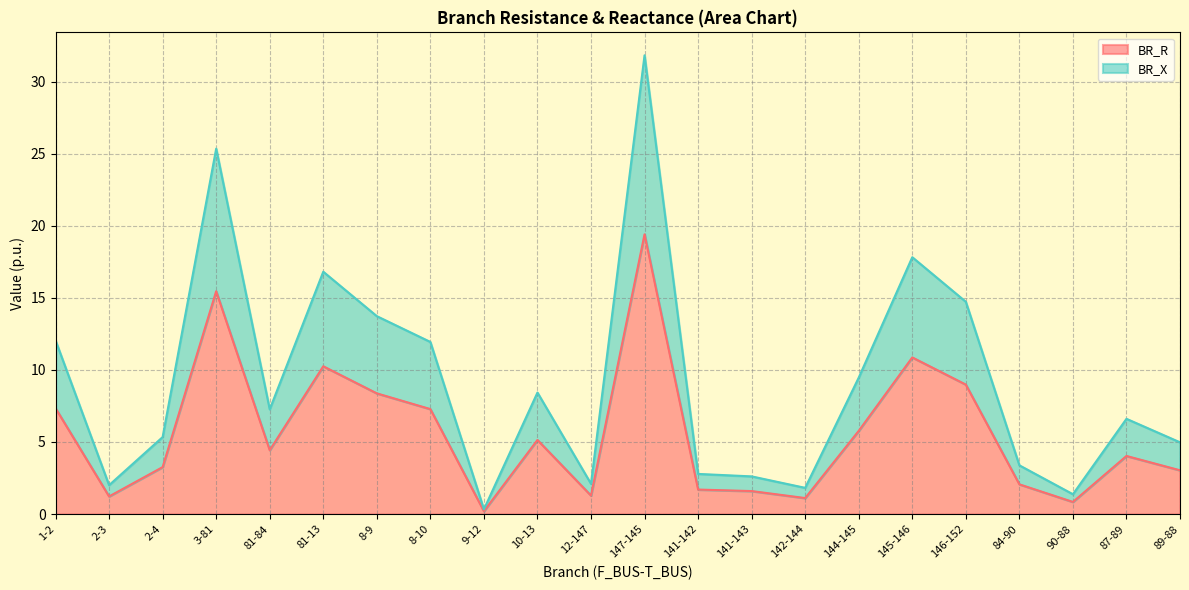

Is the value of BR_R at 144-145 greater than the value of BR_X at 1-2?

No